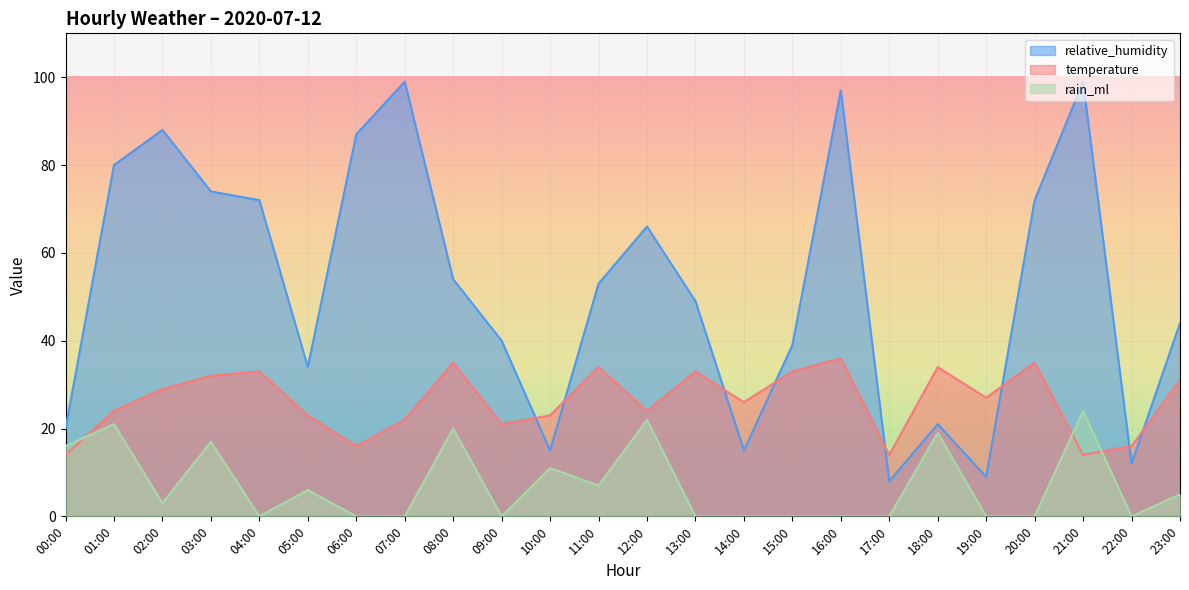

What is the sum of the rain_ml values at 23:00 and 17:00?

5